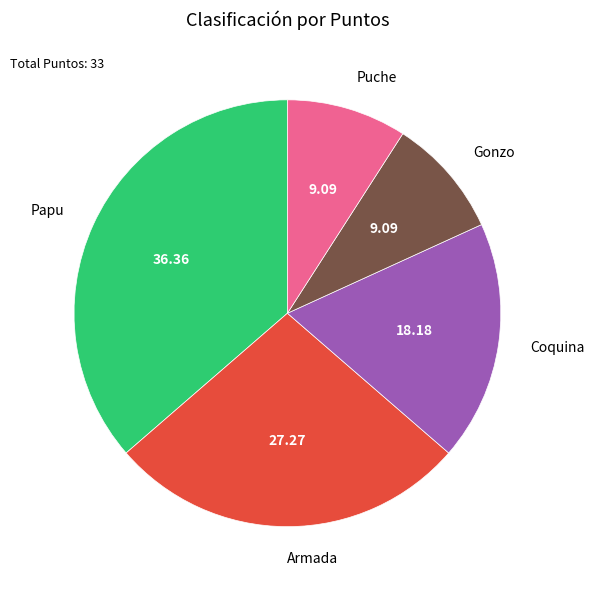

Does Coquina represent more than half of the total?

No